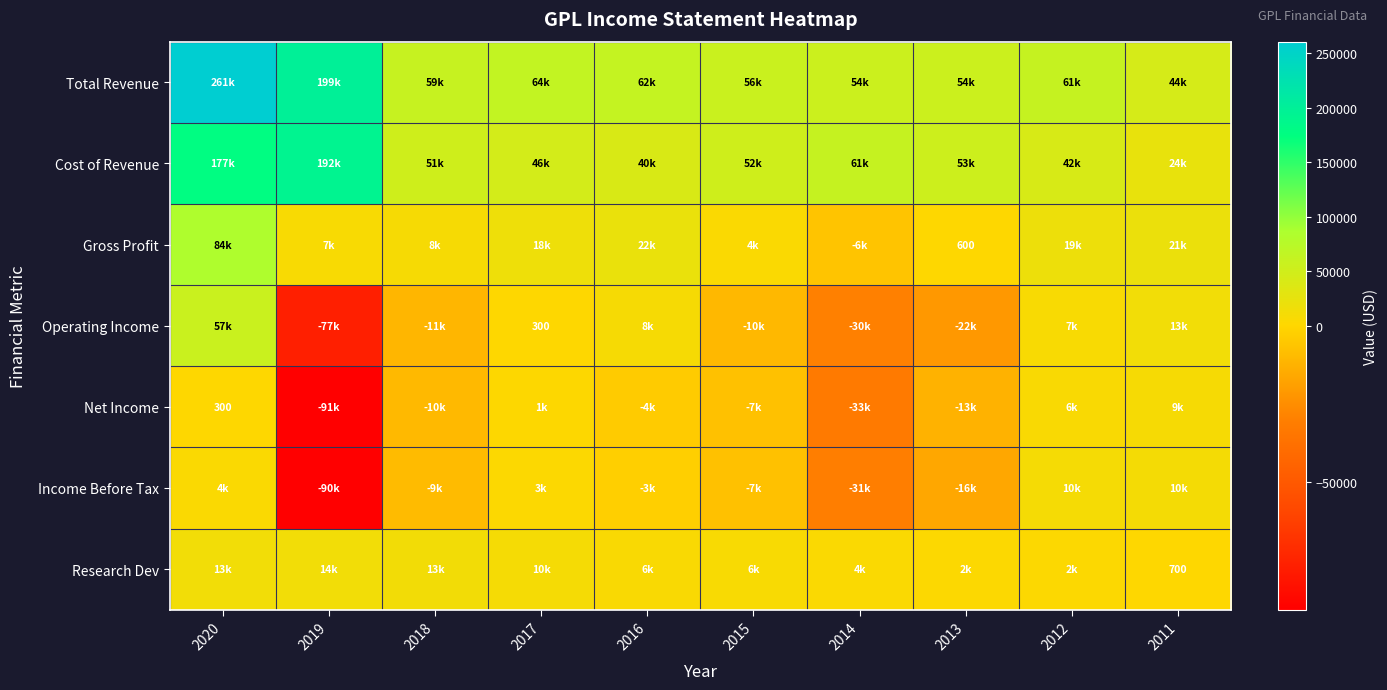

The Net Income series shows -12700 at 2013. True or false?

True